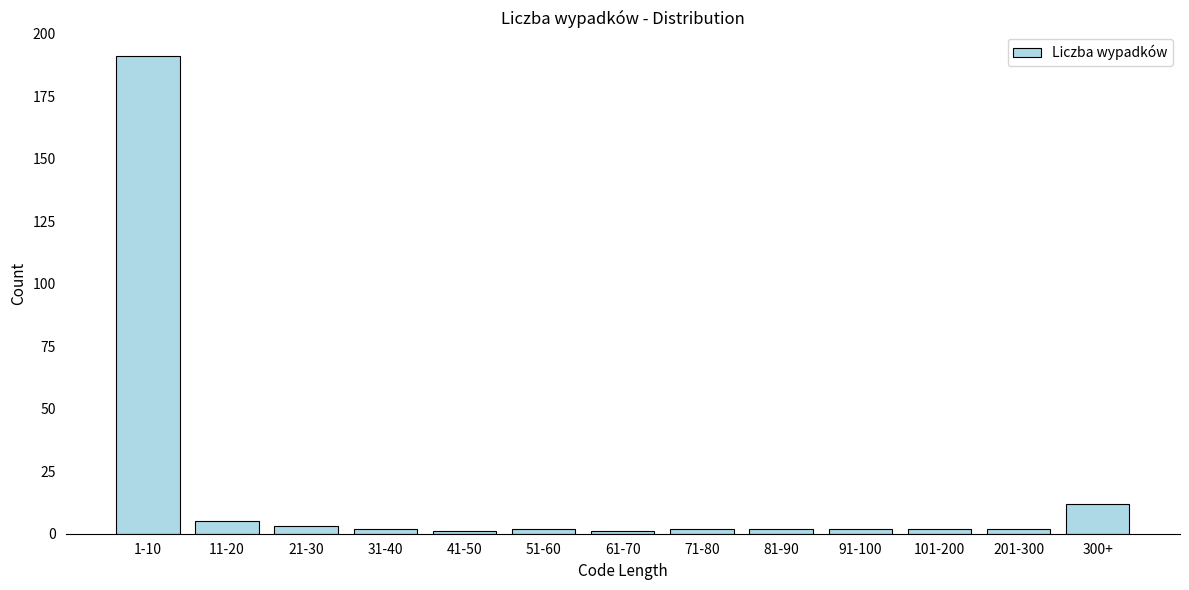

Reading right to left, list all the values displayed in this chart.

300+=12	201-300=2	101-200=2	91-100=2	81-90=2	71-80=2	61-70=1	51-60=2	41-50=1	31-40=2	21-30=3	11-20=5	1-10=191